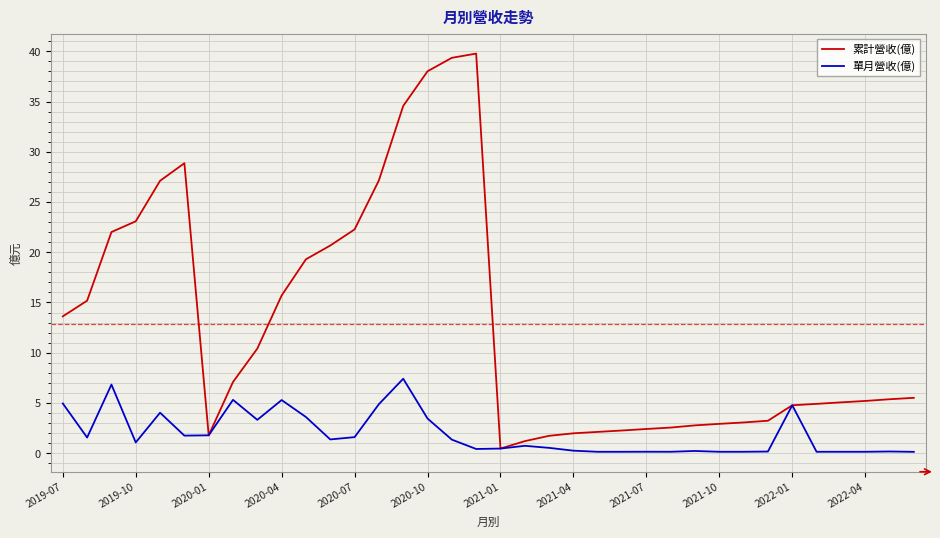

What is the maximum value shown in the chart?

39.8